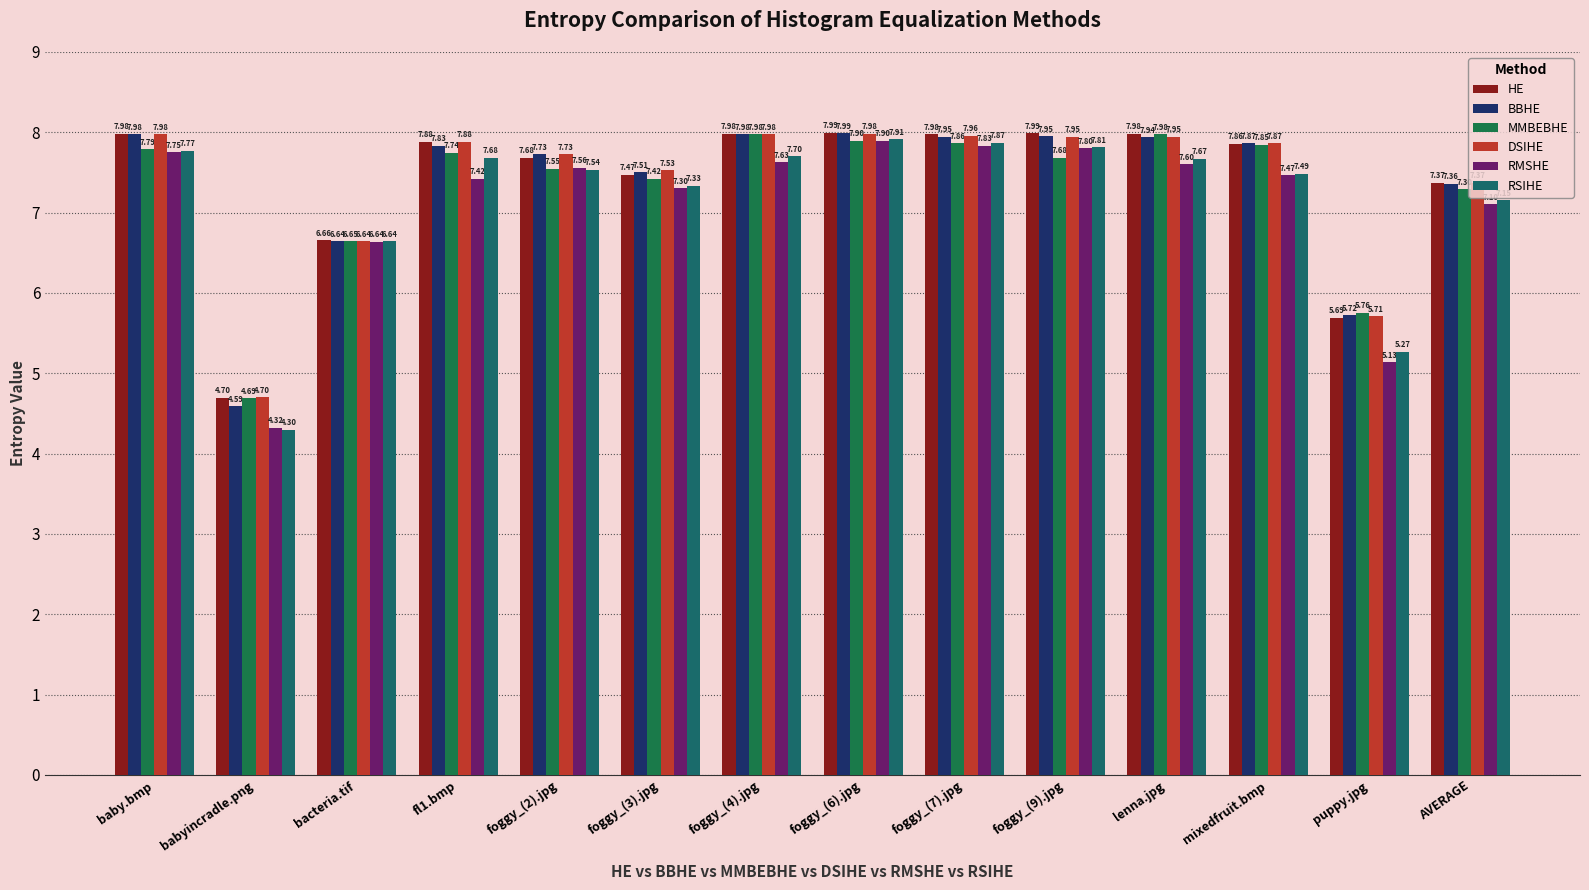

Which series has the largest total across all categories?

HE